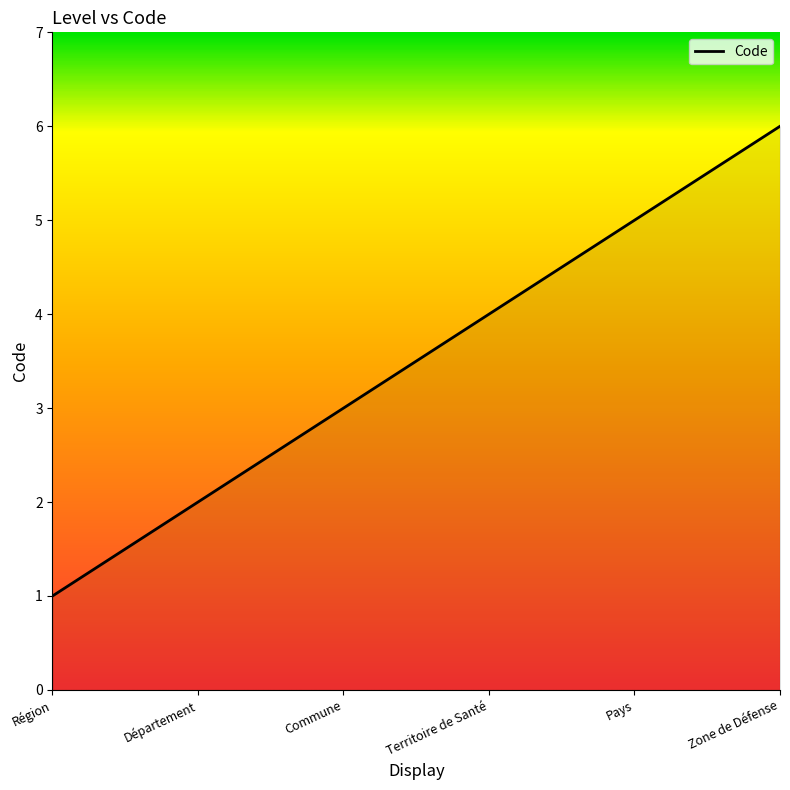

Read the value at Zone de Défense.

6